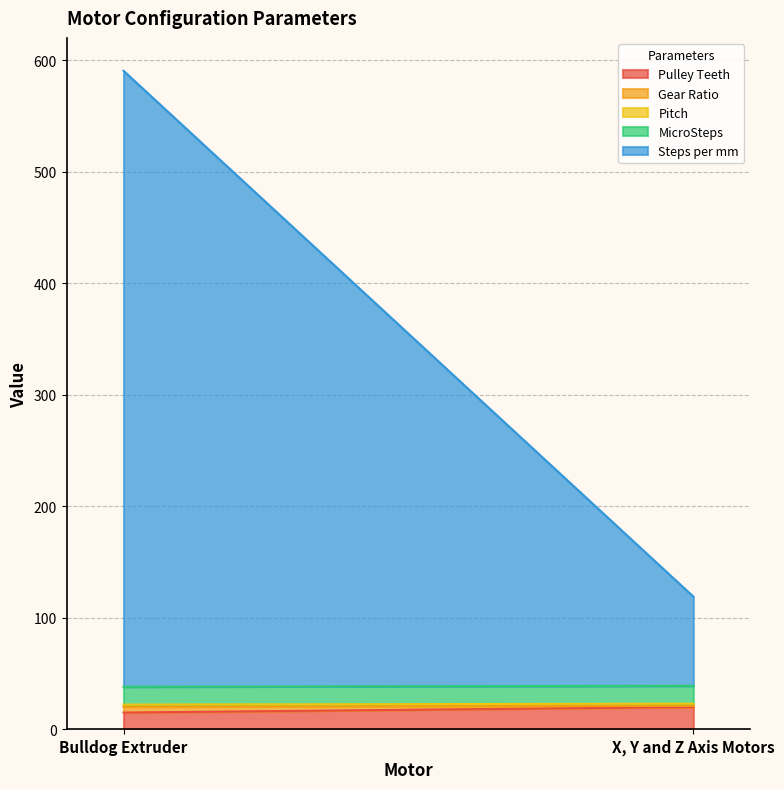

Which label corresponds to the smallest value in the chart?

X, Y and Z Axis Motors